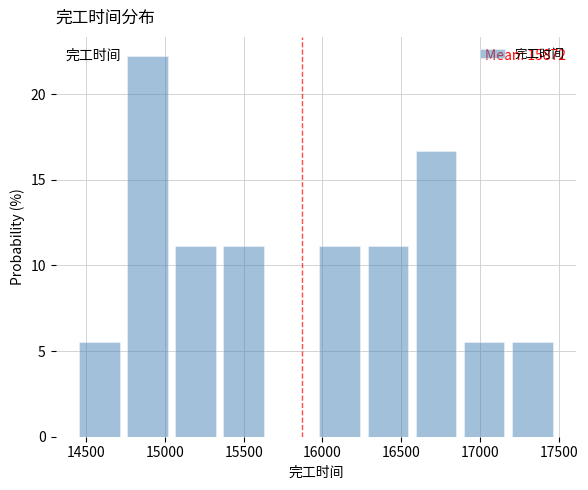

Over which range of the x-axis is the bar tallest?

14750 to 15050